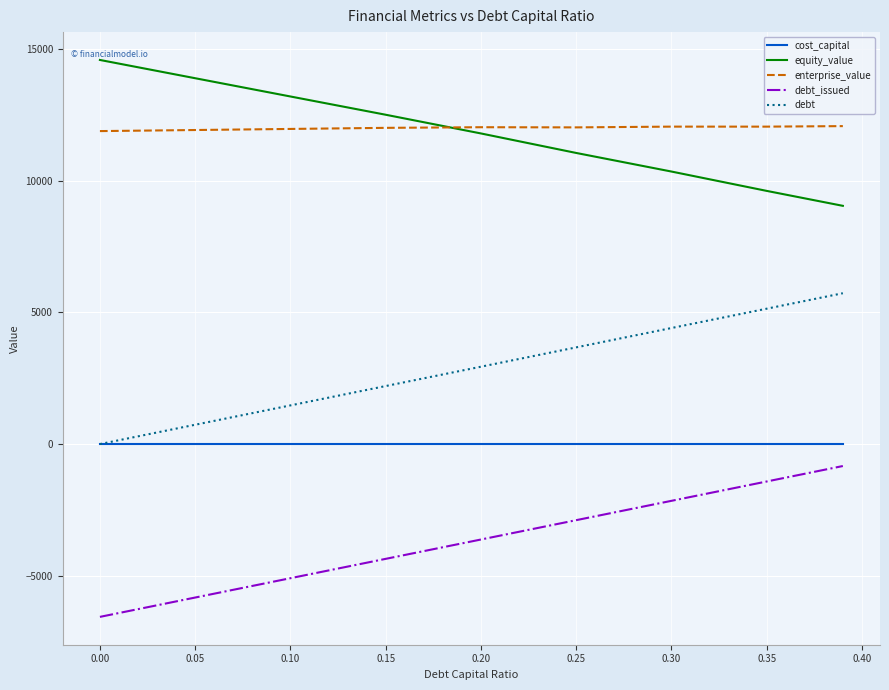

What is the maximum value for equity_value?

14574.3